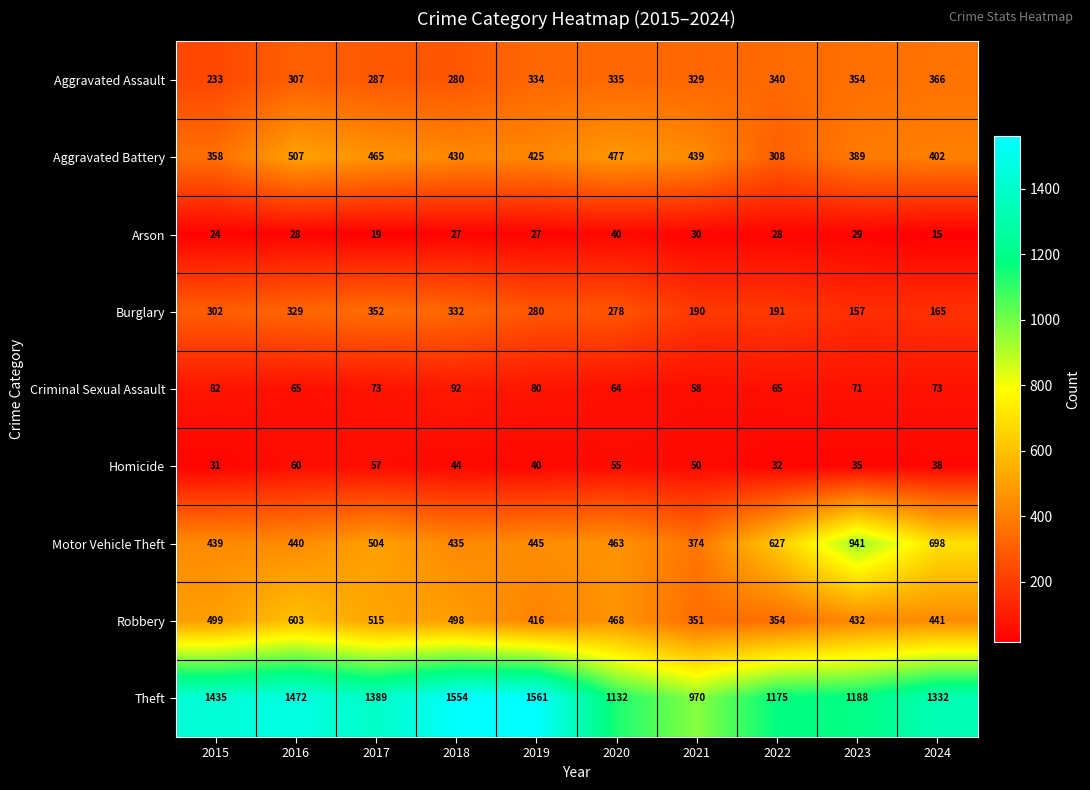

What is the difference between the maximum and minimum values in the Burglary series?

195